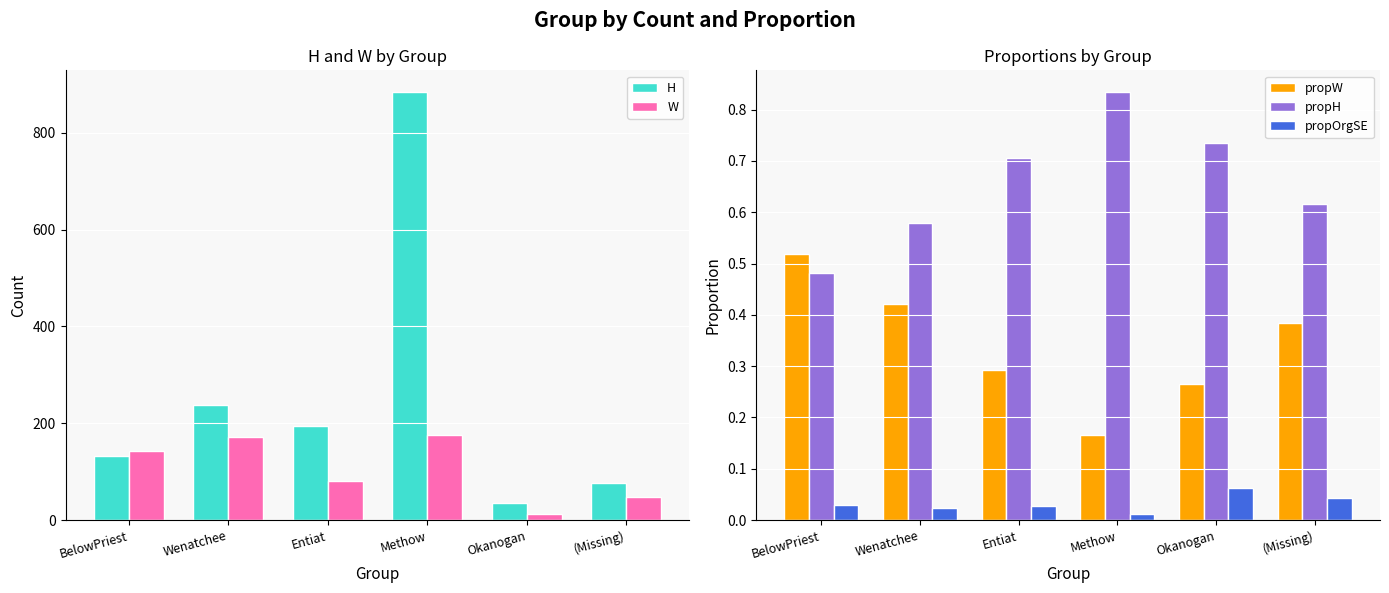

Reading left to right, extract all data points from this chart.

H: BelowPriest=132.0	Wenatchee=237.0	Entiat=195.0	Methow=885.0	Okanogan=36.0	(Missing)=77.0
W: BelowPriest=142.0	Wenatchee=172.0	Entiat=81.0	Methow=175.0	Okanogan=13.0	(Missing)=48.0
propW: BelowPriest=0.5	Wenatchee=0.4	Entiat=0.3	Methow=0.2	Okanogan=0.3	(Missing)=0.4
propH: BelowPriest=0.5	Wenatchee=0.6	Entiat=0.7	Methow=0.8	Okanogan=0.7	(Missing)=0.6
propOrgSE: BelowPriest=0.0	Wenatchee=0.0	Entiat=0.0	Methow=0.0	Okanogan=0.1	(Missing)=0.0